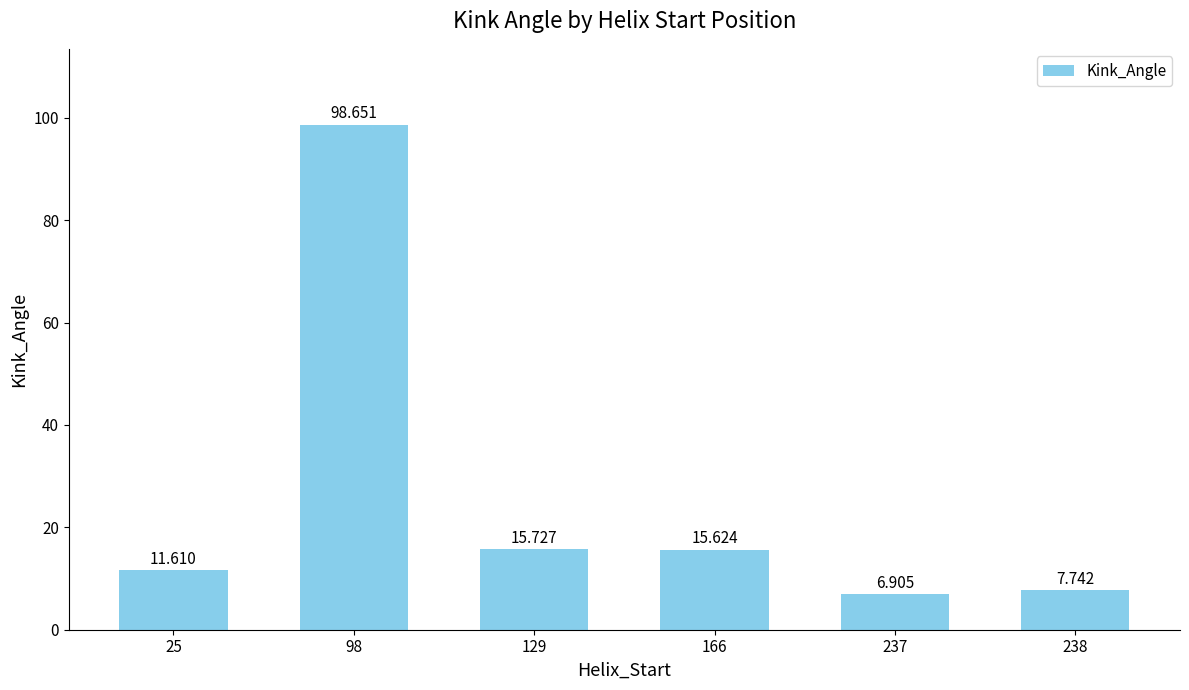

Rank the categories by value from lowest to highest.

237, 238, 25, 166, 129, 98